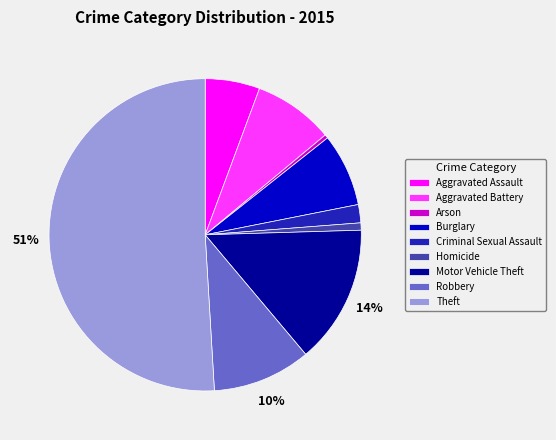

Combined, do Burglary and Theft account for over 50%?

Yes